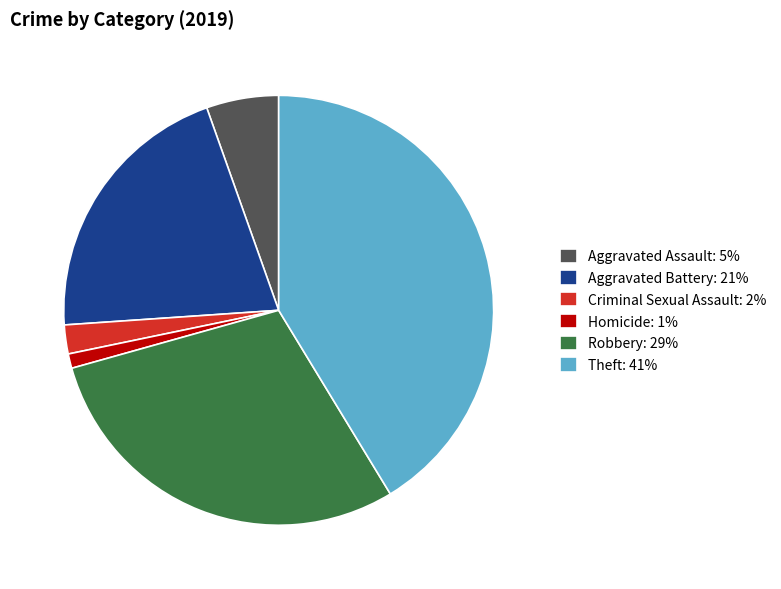

Is it true that Criminal Sexual Assault: 2% is 16% of the pie?

False